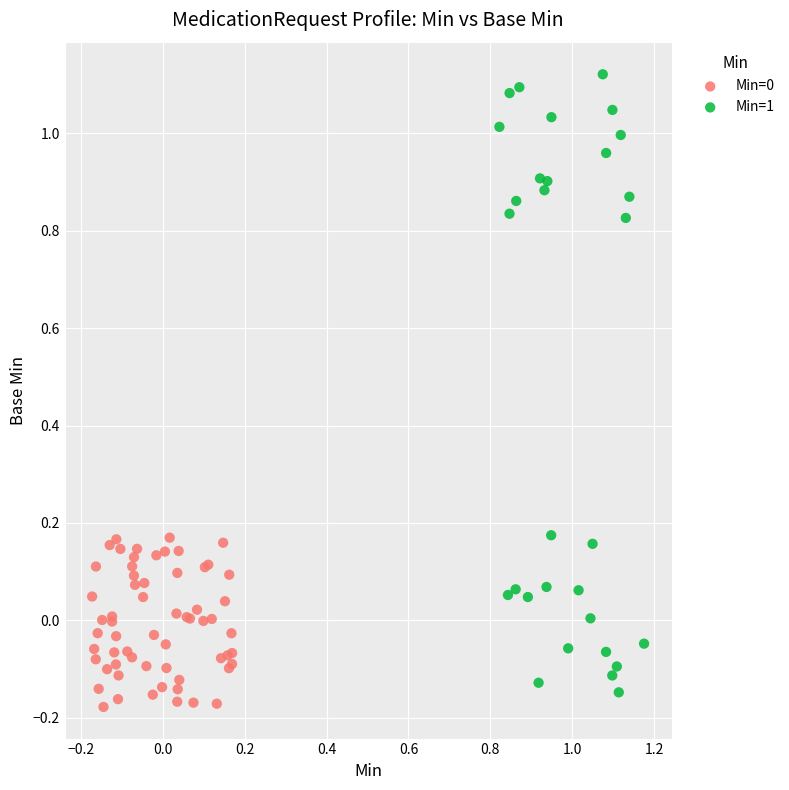

Which series reaches the maximum Y coordinate?

Min=1